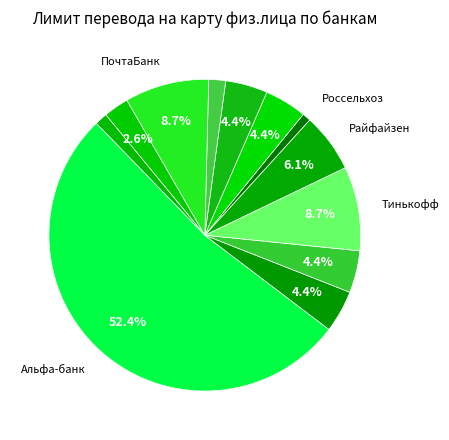

Count the number of slices in the pie.

12